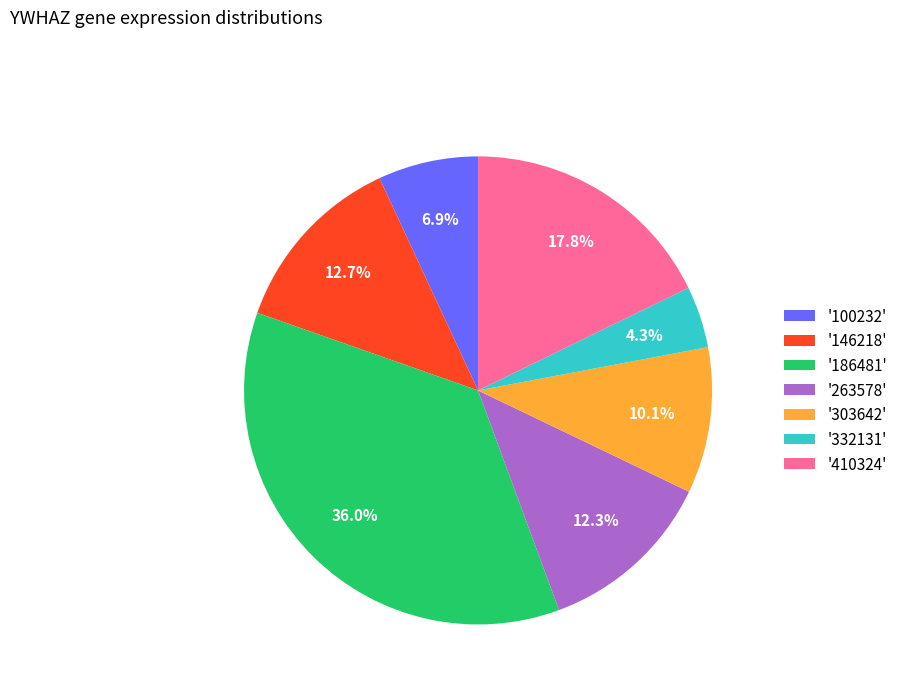

Does '410324' represent more than half of the total?

No